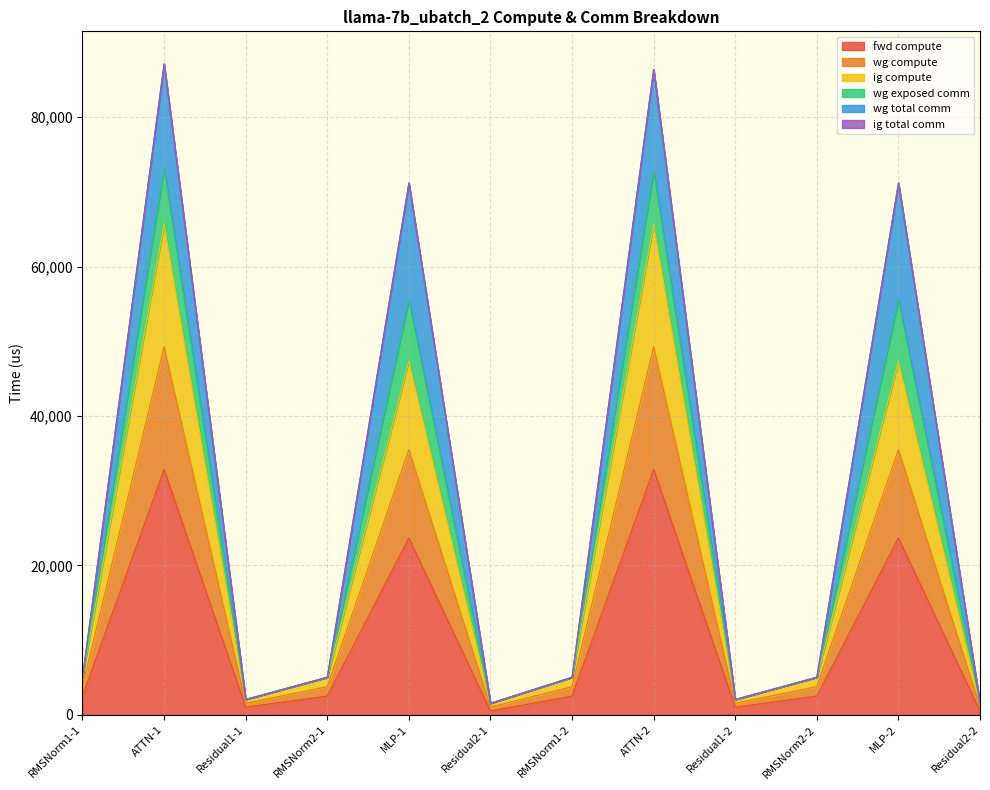

Is the value of ig compute at Residual1-1 greater than the value of wg compute at RMSNorm1-1?

No